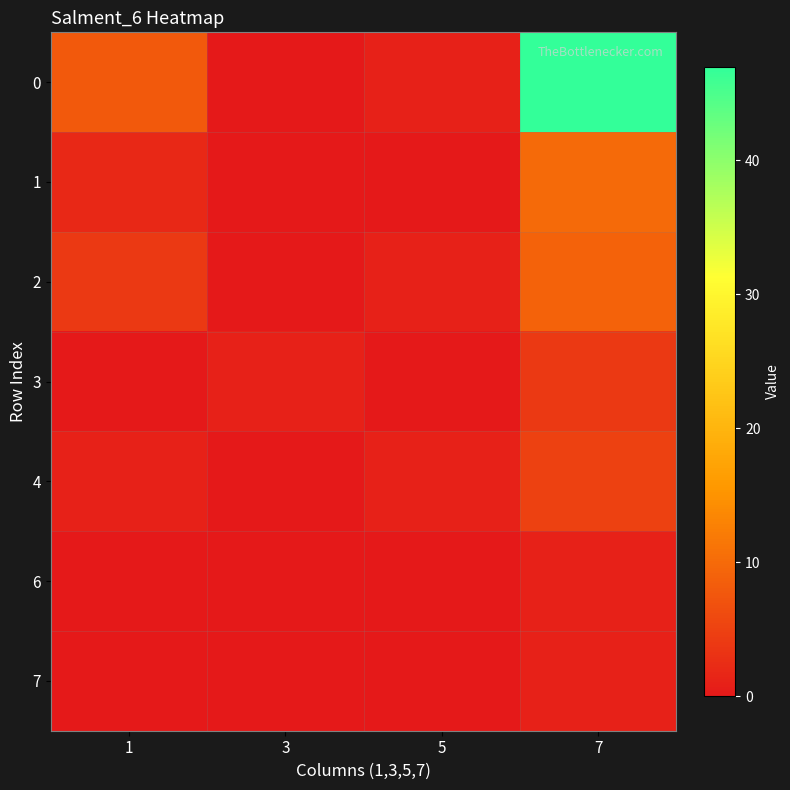

Reading left to right, extract all data points from this chart.

0: 1=8	3=0	5=1	7=47
1: 1=2	3=0	5=0	7=10
2: 1=4	3=0	5=1	7=9
3: 1=0	3=1	5=0	7=4
4: 1=1	3=0	5=1	7=5
6: 1=0	3=0	5=0	7=1
7: 1=0	3=0	5=0	7=1